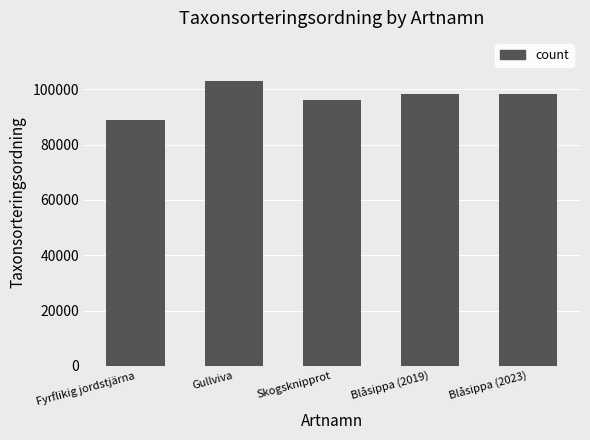

What is the change in value from Gullviva to Skogsknipprot?

-6866